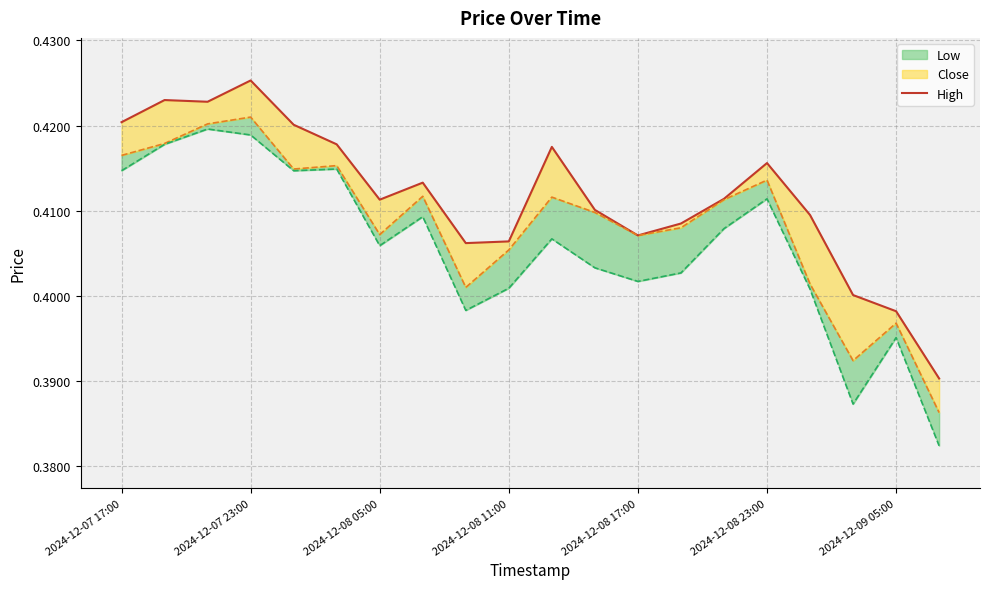

At which category does the data reach its first local peak?

2024-12-07 23:00